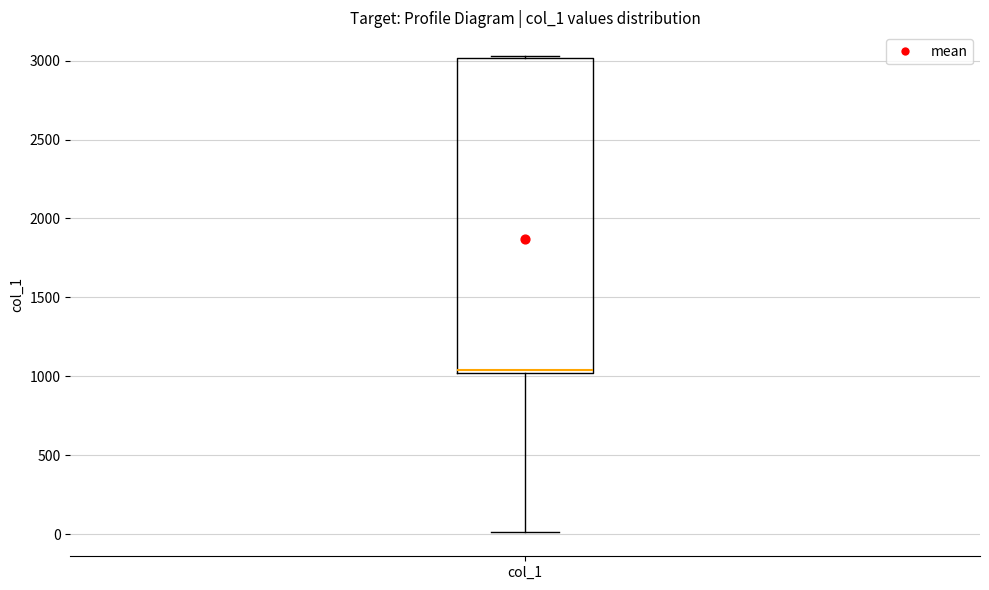

Where is the upper edge of the box for col_1 on the y-axis? The values are not printed on the chart, so give them approximately, as read against the axis.

3000